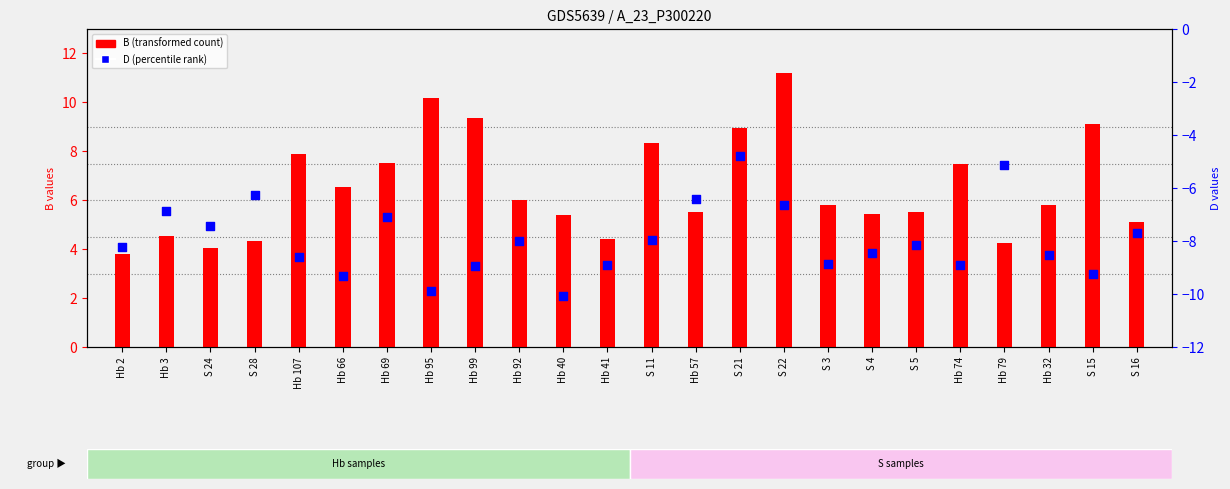

Which series has the largest total across all categories?

B (transformed count)